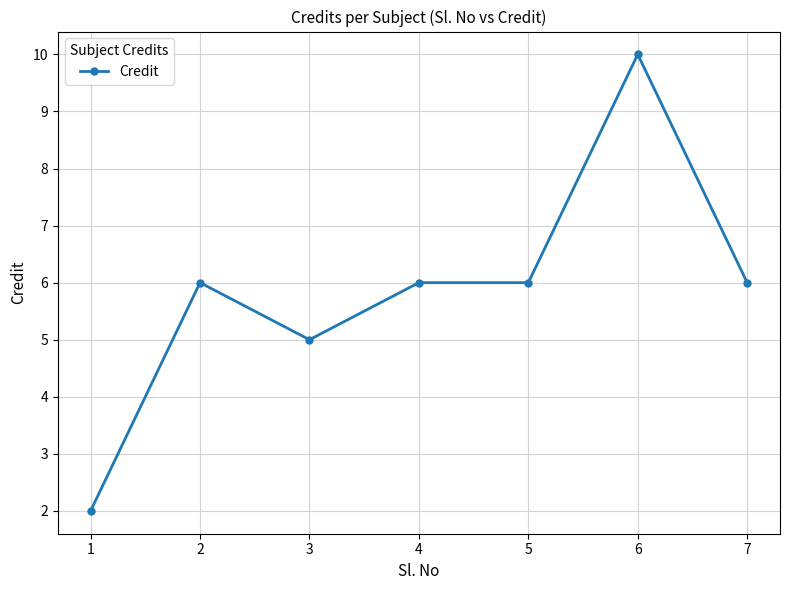

What is the difference between the maximum and minimum values?

8